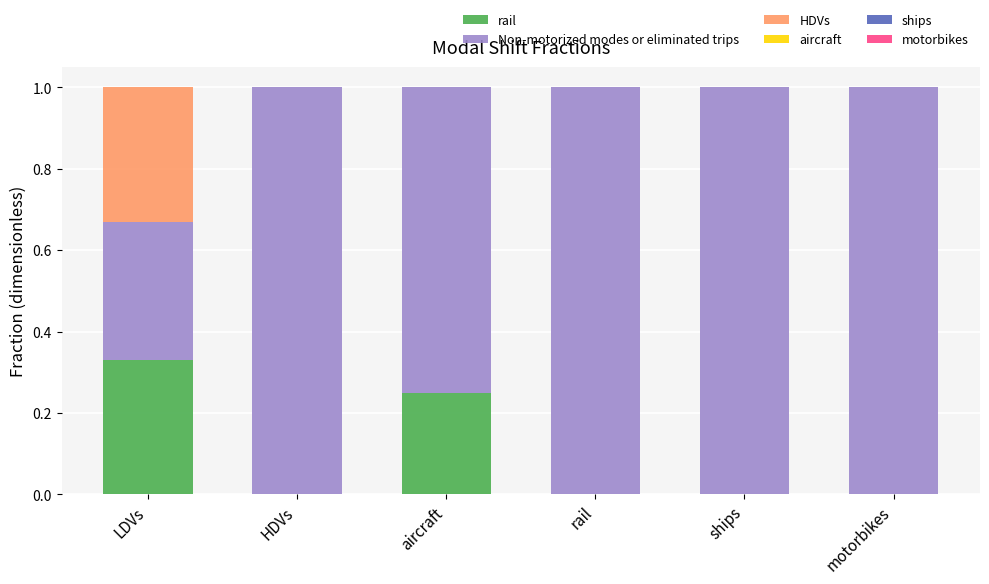

What is the total value across all series at LDVs?

1.0